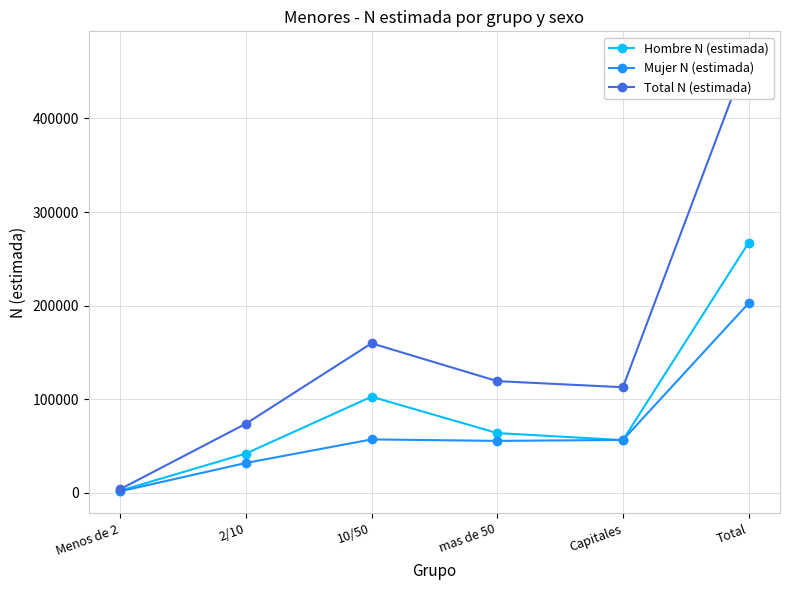

Read the Mujer N (estimada) value at Total, to the nearest 50.

202550